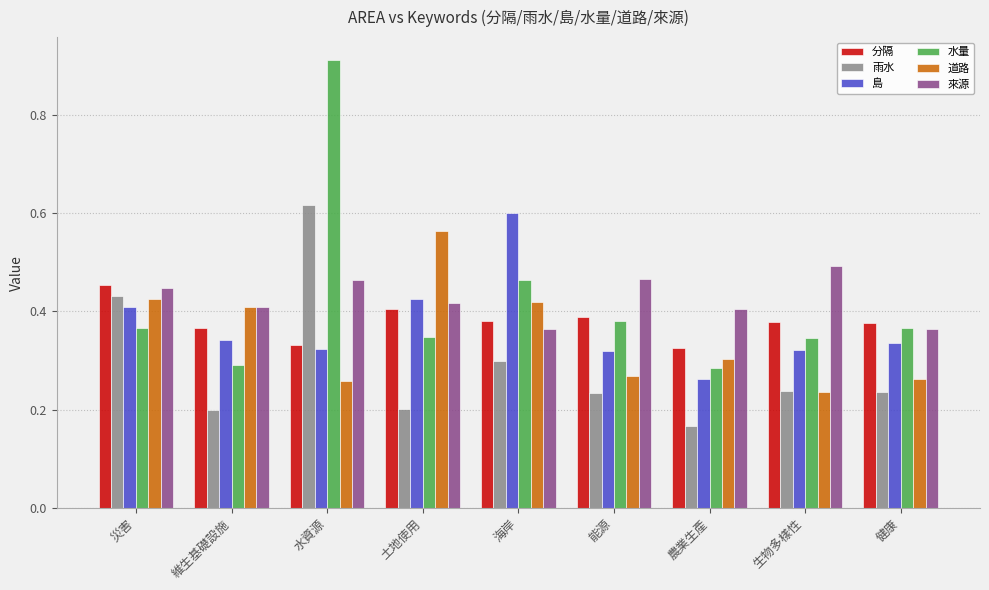

What is the label of the 9th bar from the right?

災害